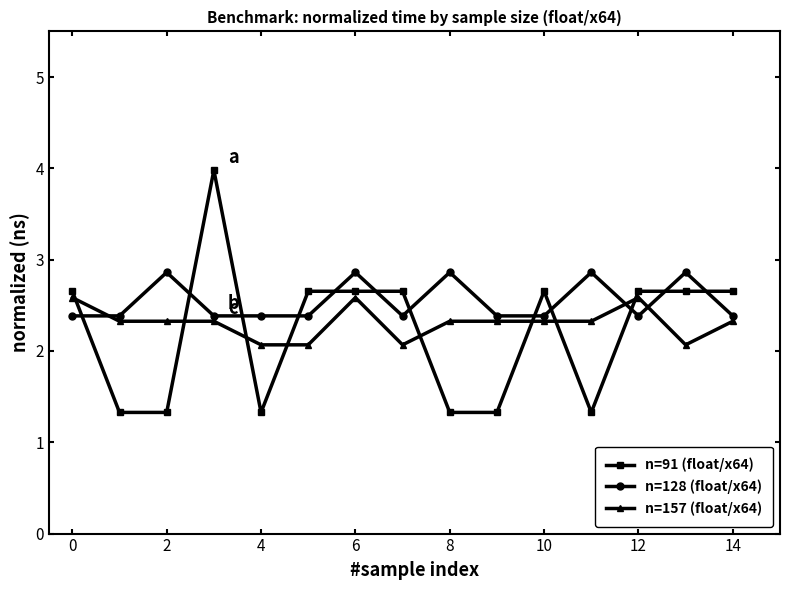

List the series in order of their peak value, highest first.

n=91 (float/x64), n=128 (float/x64), n=157 (float/x64)